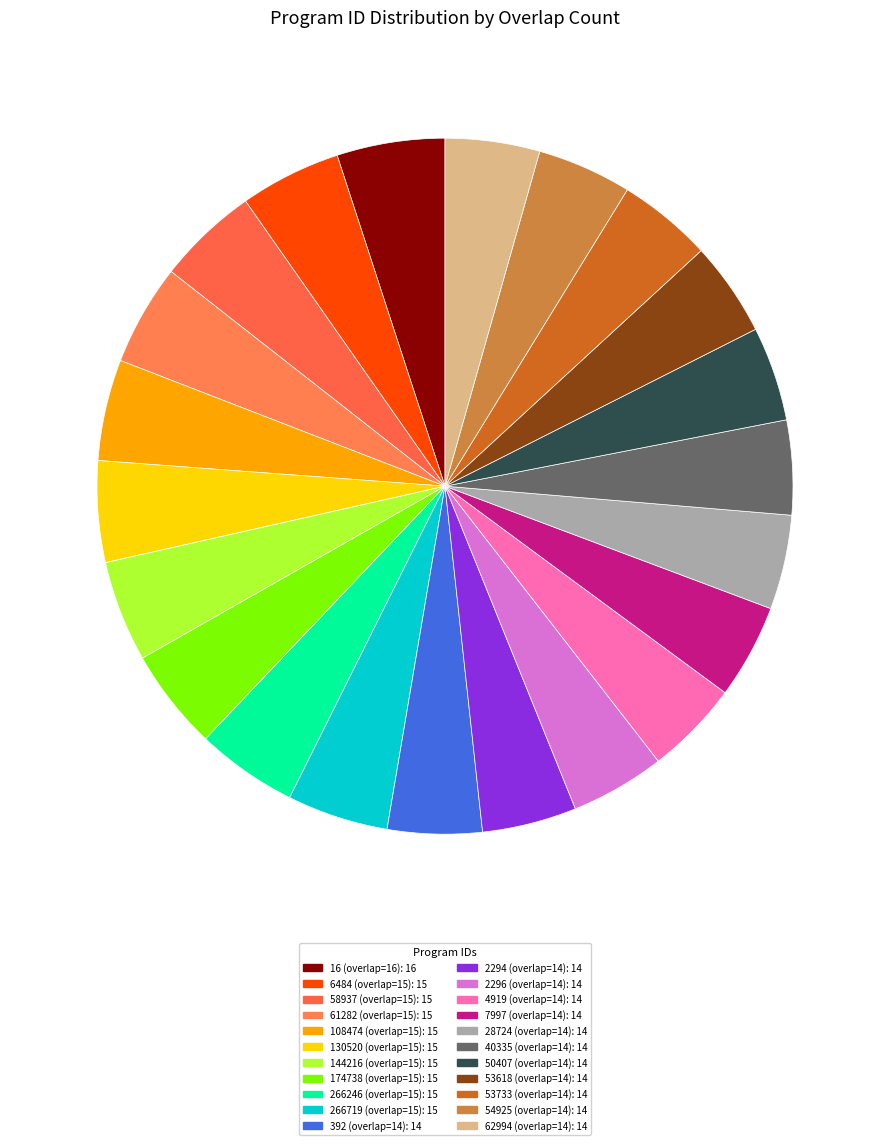

How many slices are in this pie chart?

22